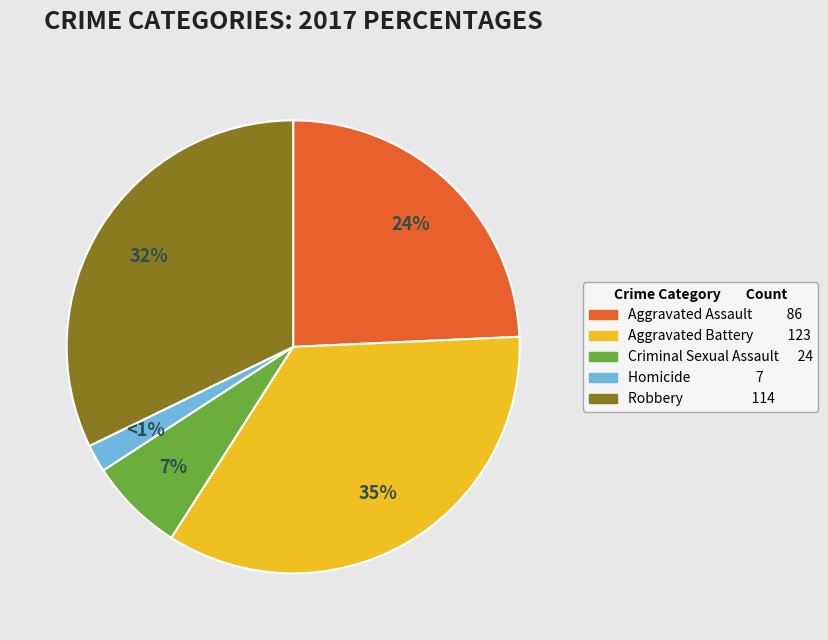

What portion of the pie excludes Aggravated Battery?

65.3%